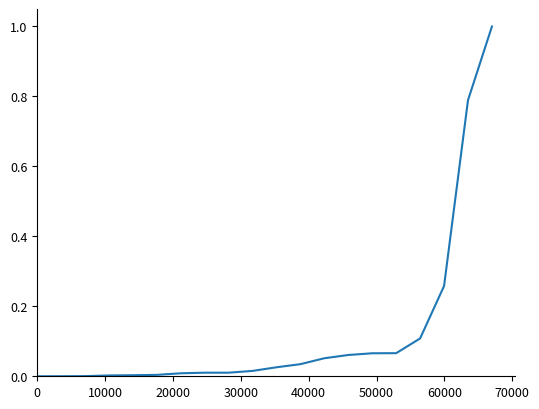

What is the difference between the maximum and minimum values?

1.0